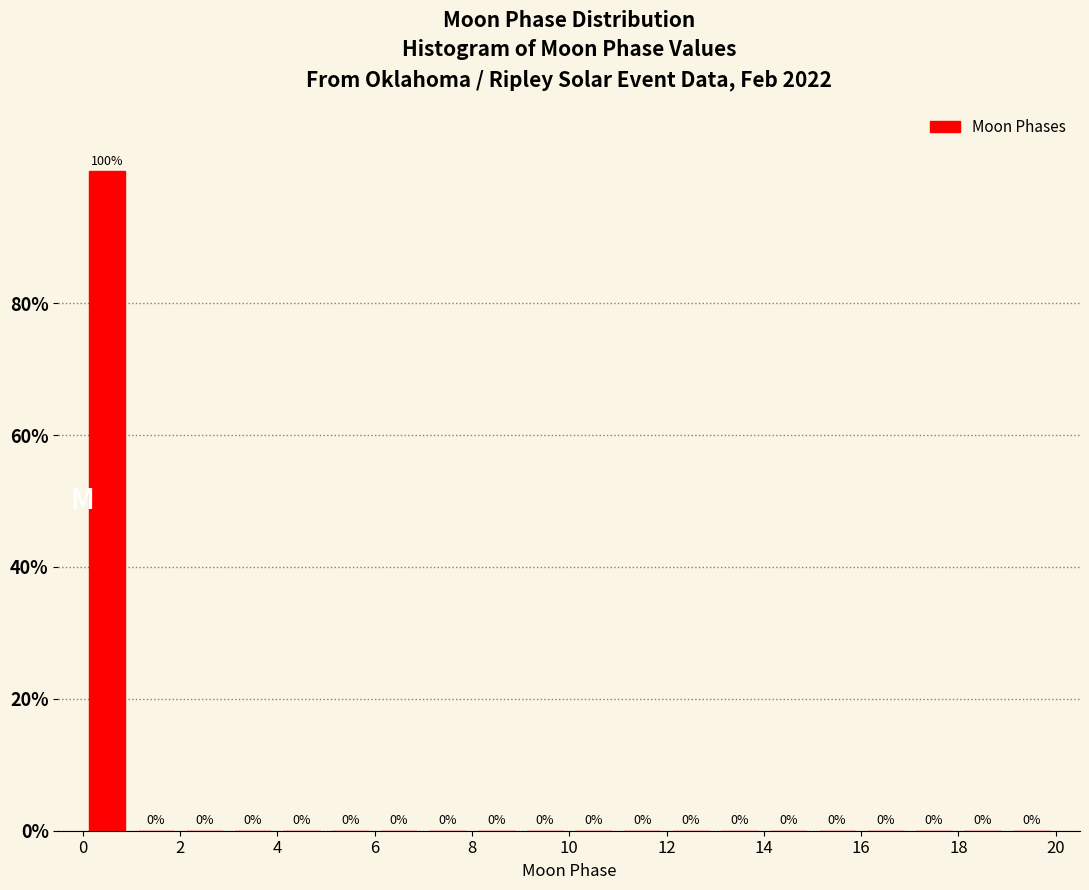

How tall is the bar that spans 0 to 1 on the x-axis?

100